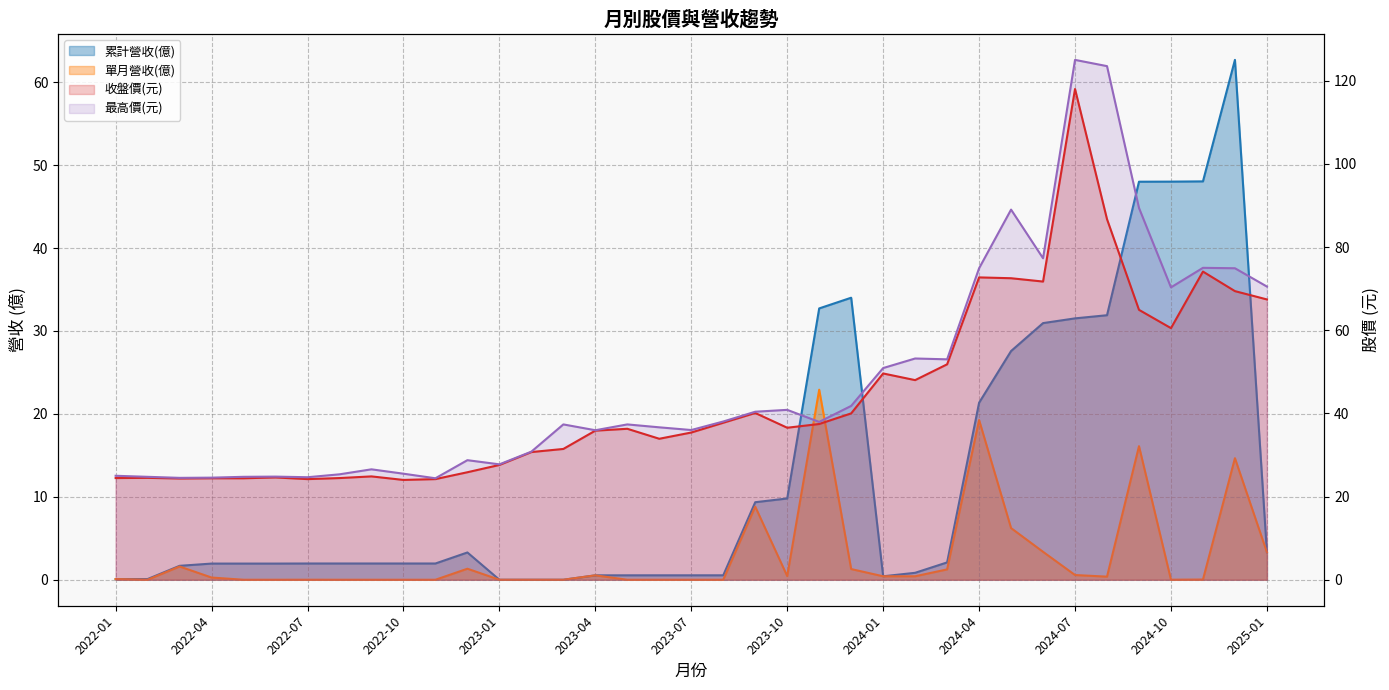

What is the sum of all 最高價(元) values?

1771.3